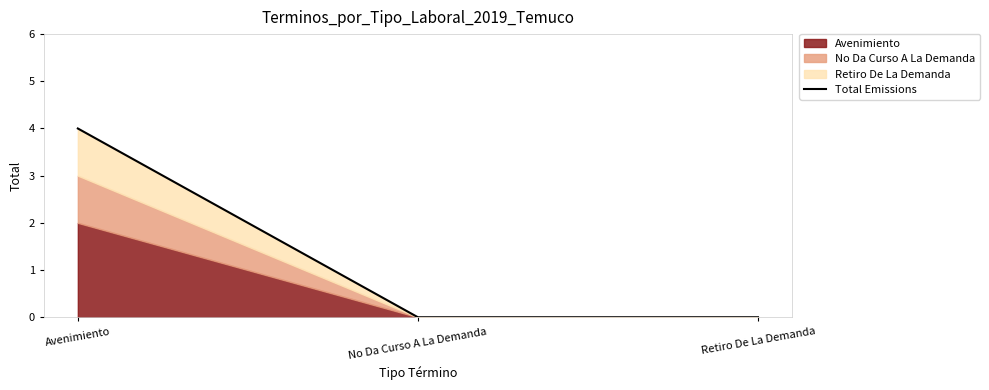

At which category does the chart reach its peak across all series?

Avenimiento